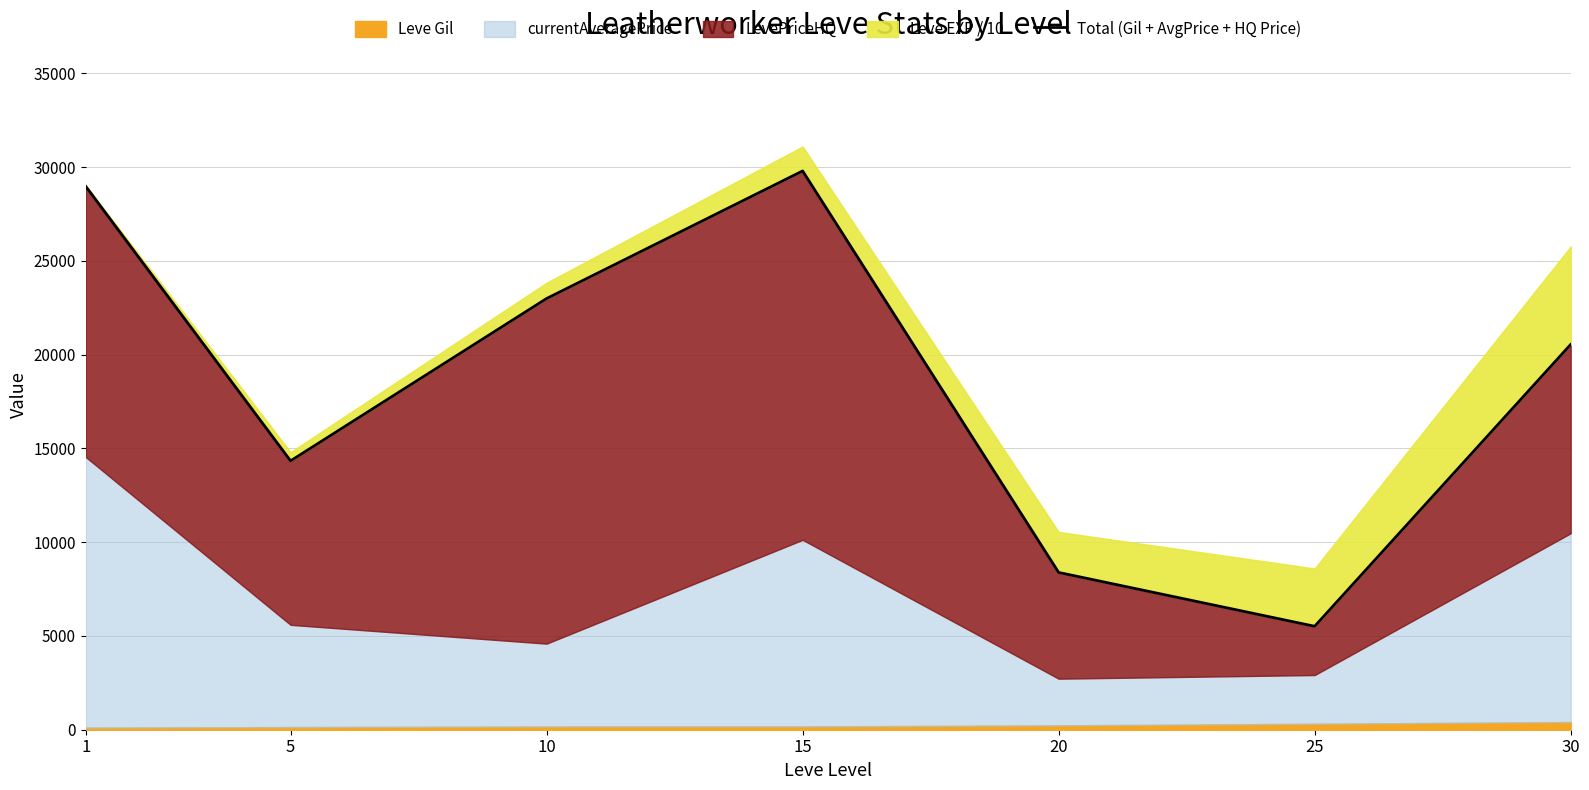

Reading left to right, transcribe all the data shown in this chart.

1=28968	5=14335	10=22990	15=29791	20=8385	25=5515	30=20540